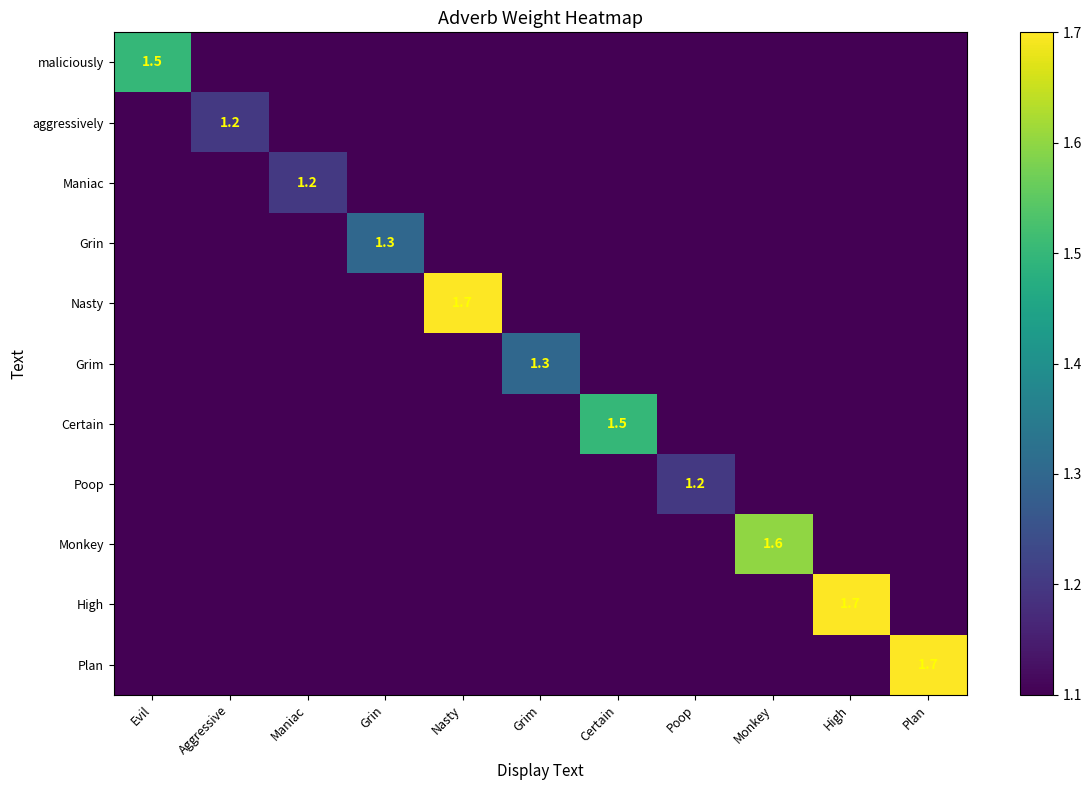

Is it true that Maniac equals 0.5 at Maniac?

False